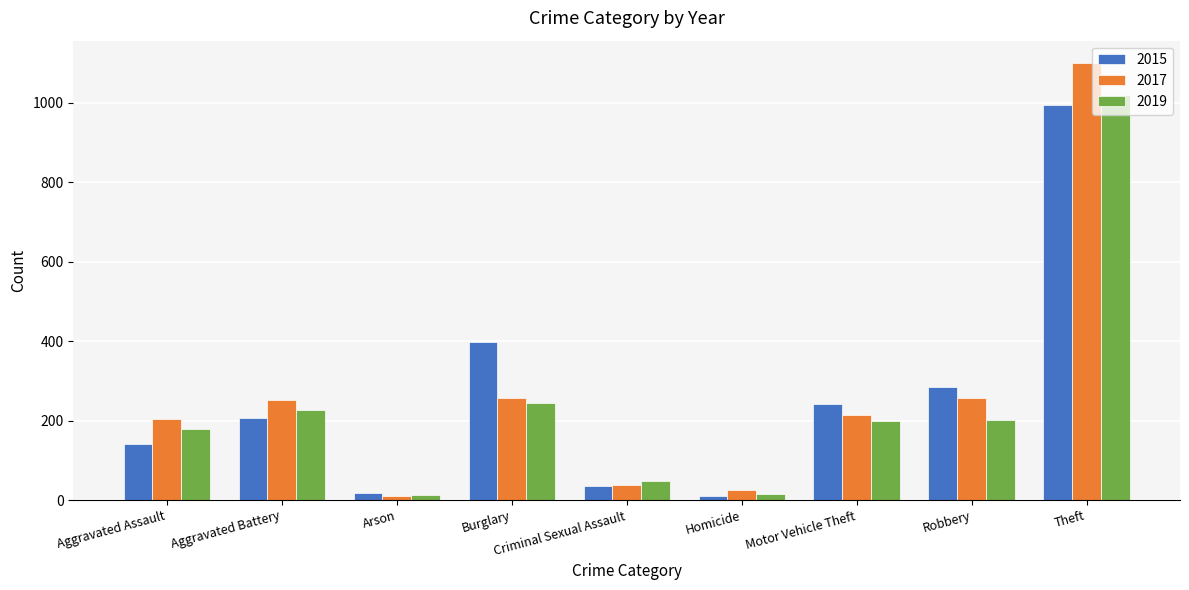

What is the maximum value for 2019?

1020